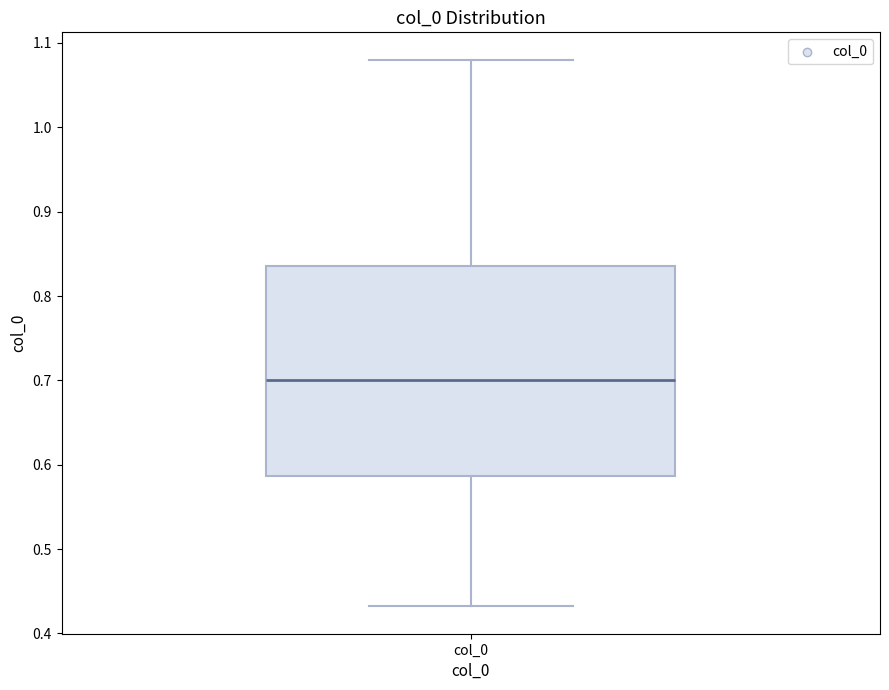

Transcribe this box plot: give where the median line is, the range the box spans, and where the two whiskers end, as read against the y-axis. The values are not printed on the chart, so give them approximately, as read against the axis.

median 0.70, box 0.59 to 0.84, whiskers 0.43 to 1.08